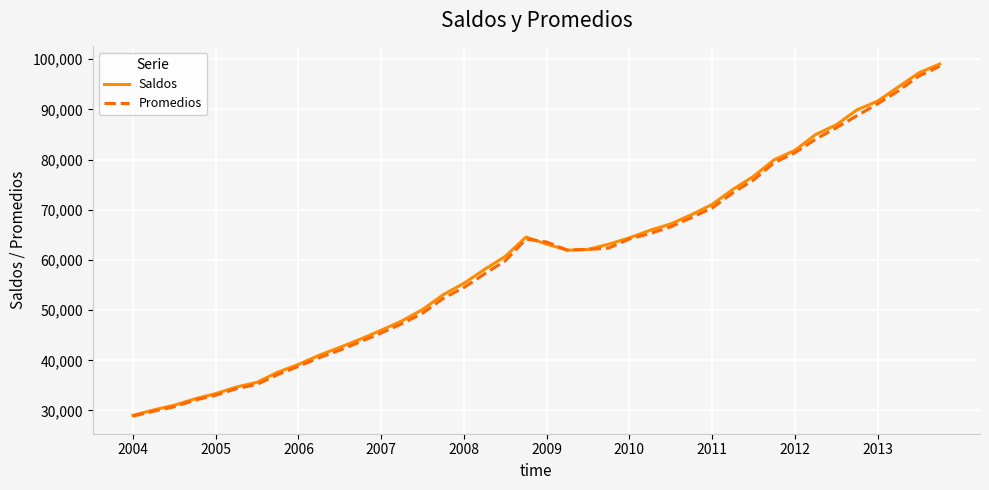

What is the greatest value displayed?

99041